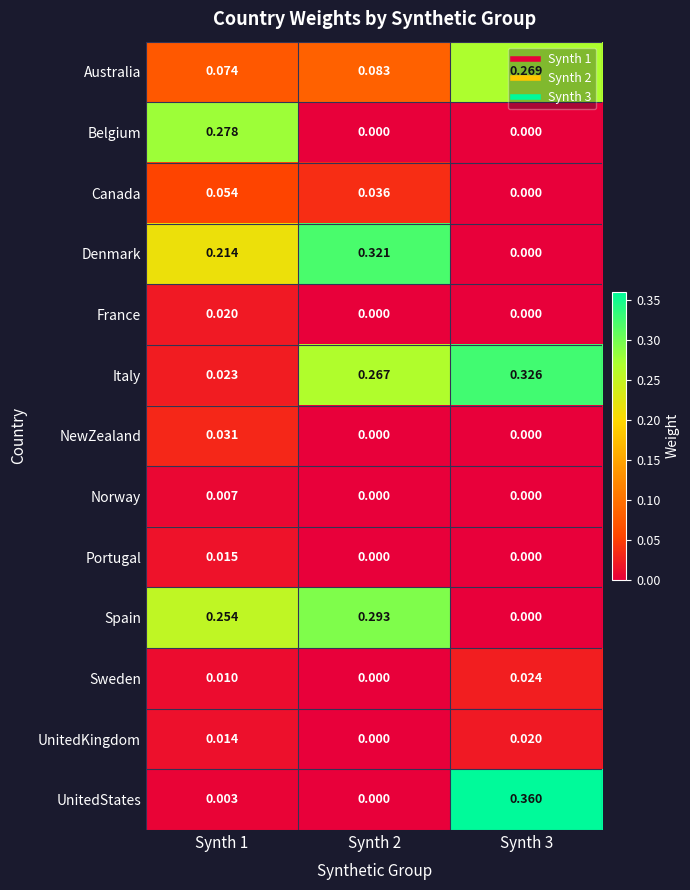

Which series has the widest spread of values?

UnitedStates